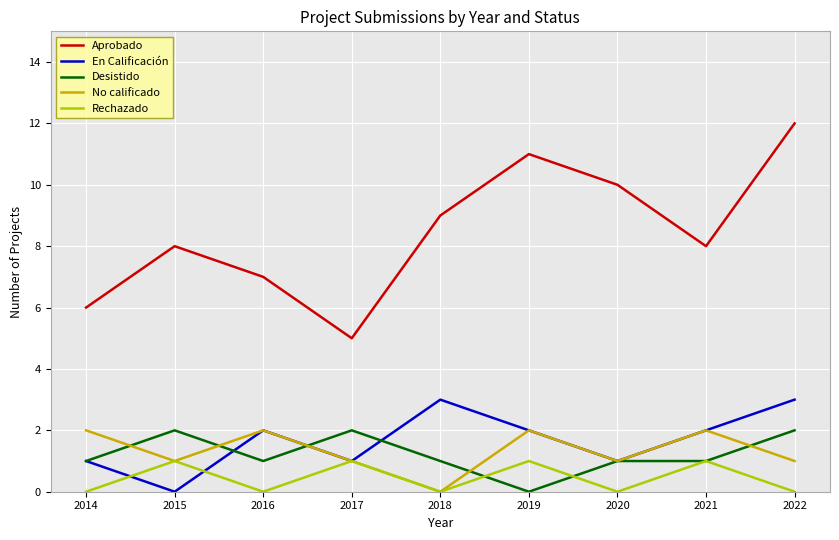

Count the Rechazado values in the range 0 to 1.

9